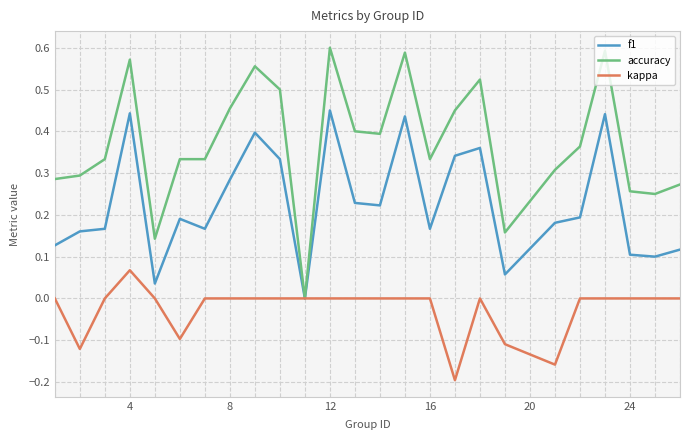

What are all the series names shown in the legend?

f1, accuracy, kappa